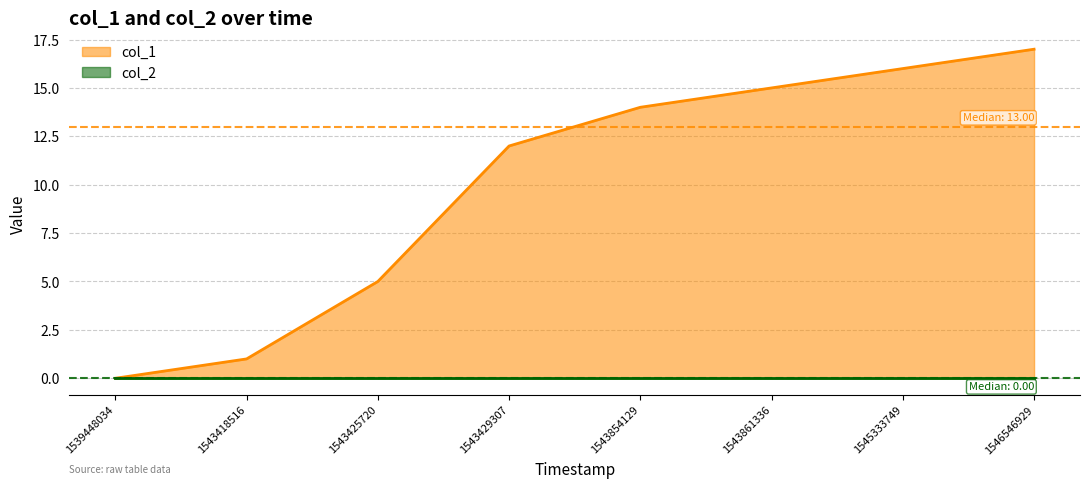

True or false: the data shows 17 at 1546546929.

True